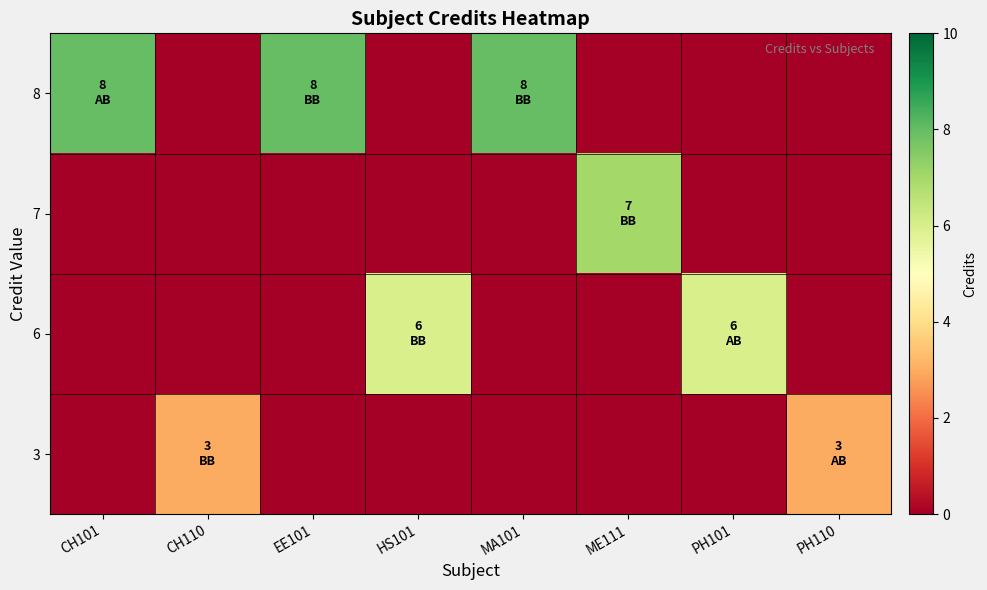

Which series has the widest spread of values?

row_0